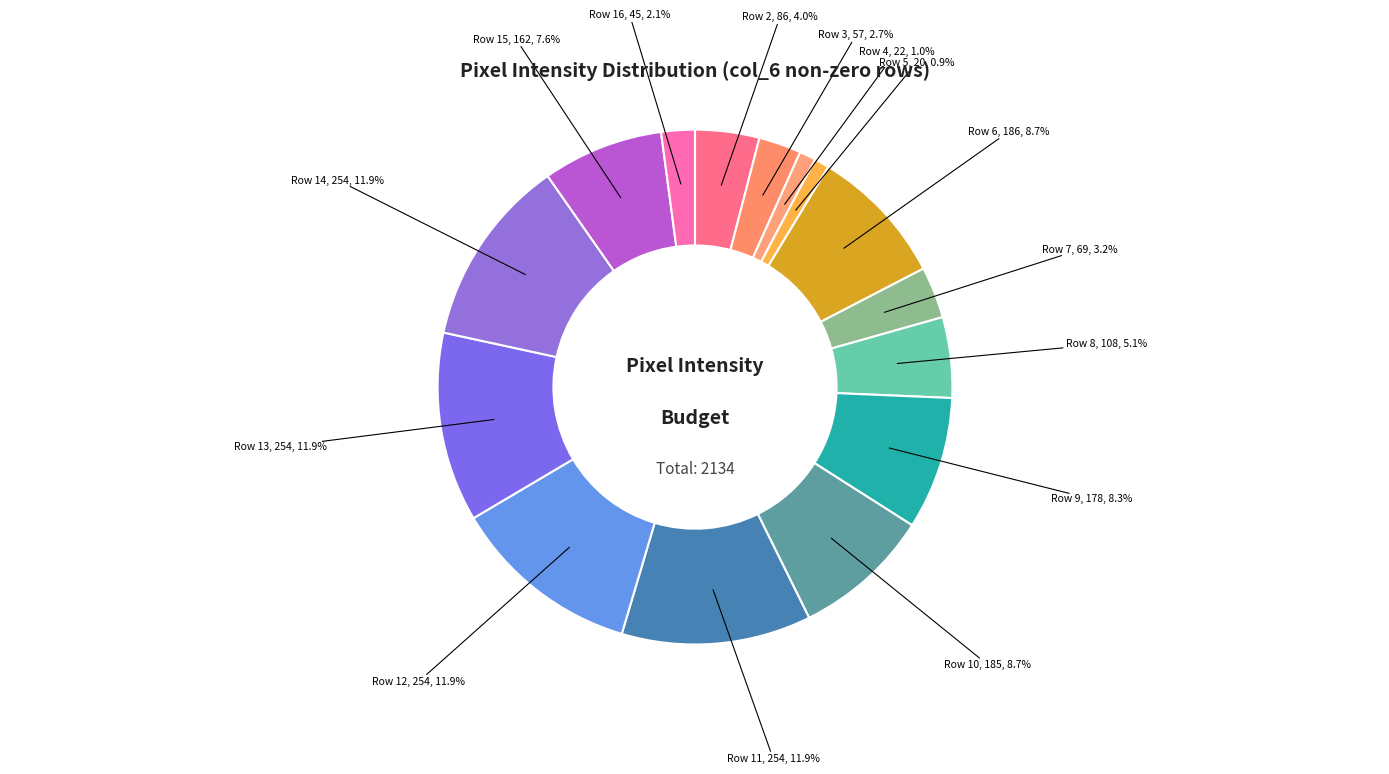

What portion of the pie excludes Row 13?

88.1%